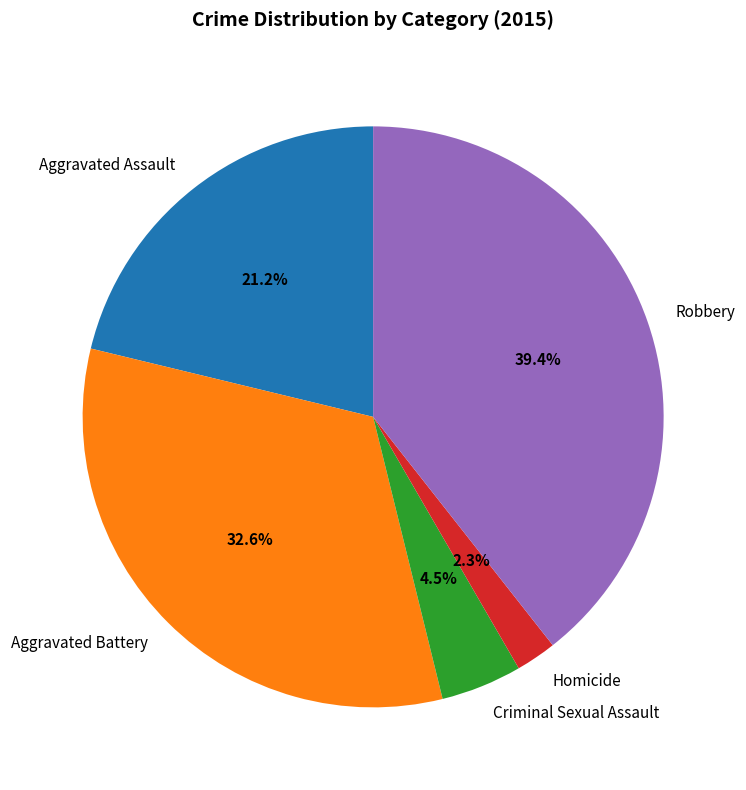

Combined, what portion of the pie is Criminal Sexual Assault and Aggravated Battery?

37.1%